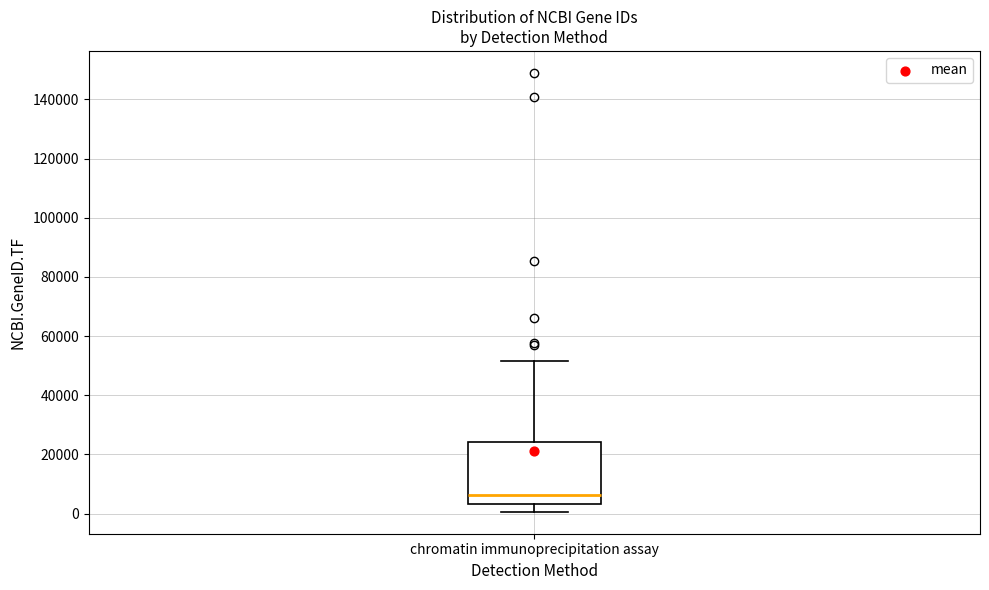

Read this box plot against the y-axis: the position of the median line, the range covered by the box, and the ends of both whiskers. The values are not printed on the chart, so give them approximately, as read against the axis.

median 6000, box 4000 to 24000, whiskers 0 to 52000